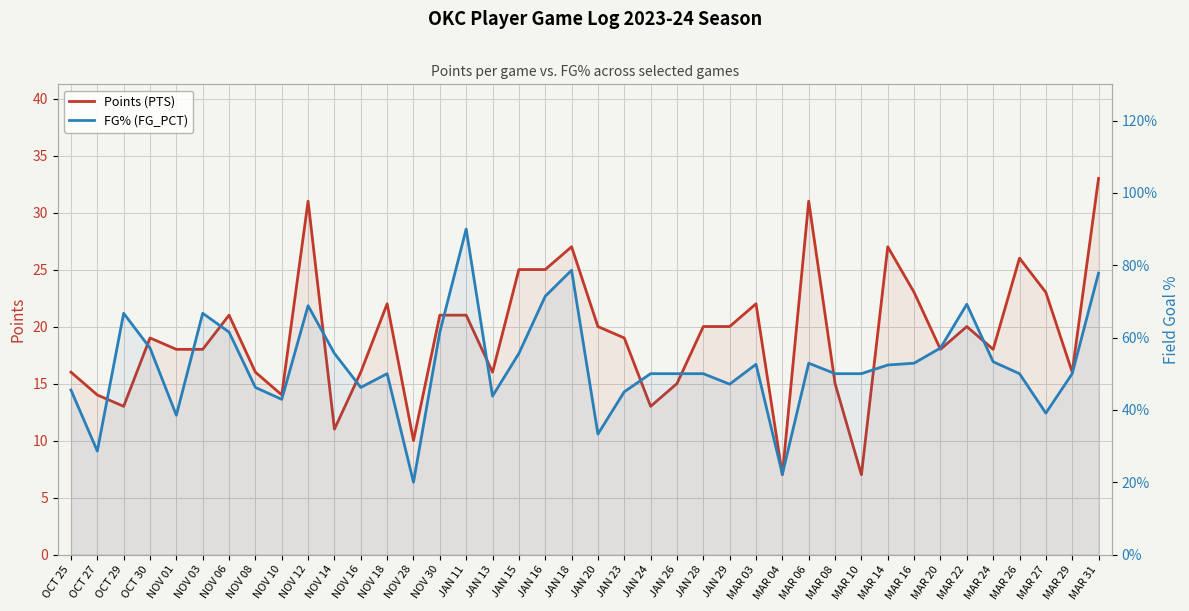

How many categories are shown in the chart?

40